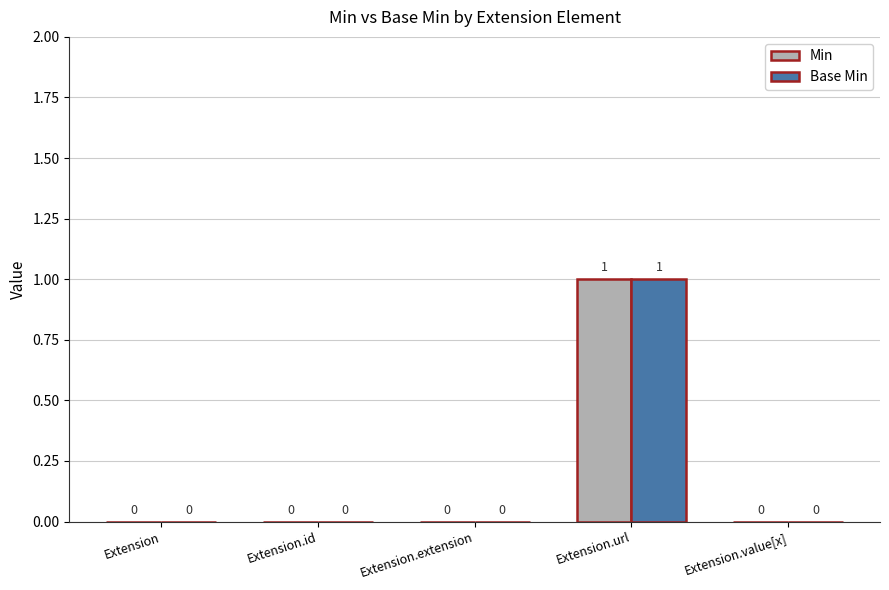

At which label does Base Min reach its peak?

Extension.url